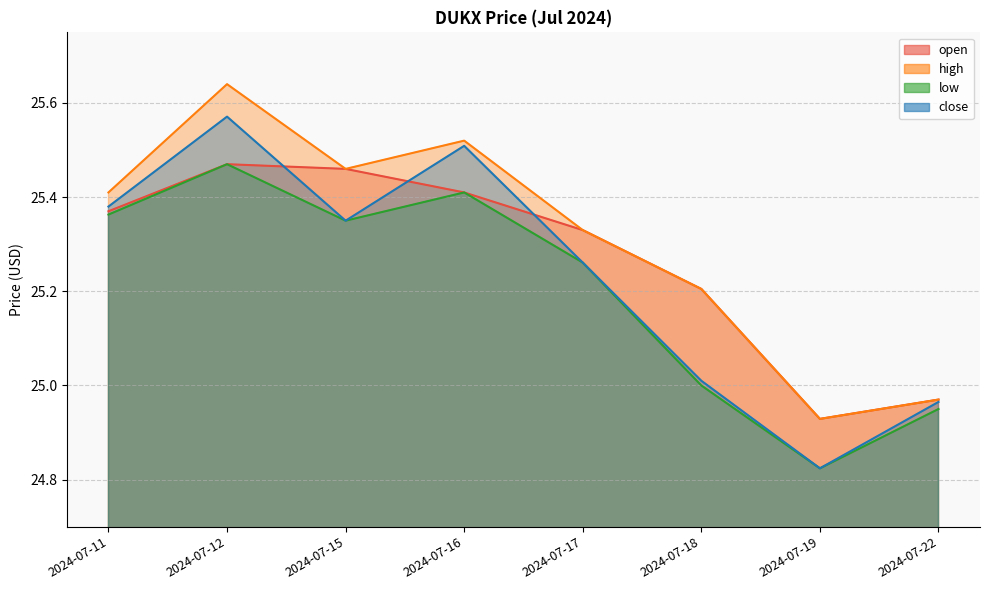

What is the spread (max minus min) of values at 2024-07-16?

0.1